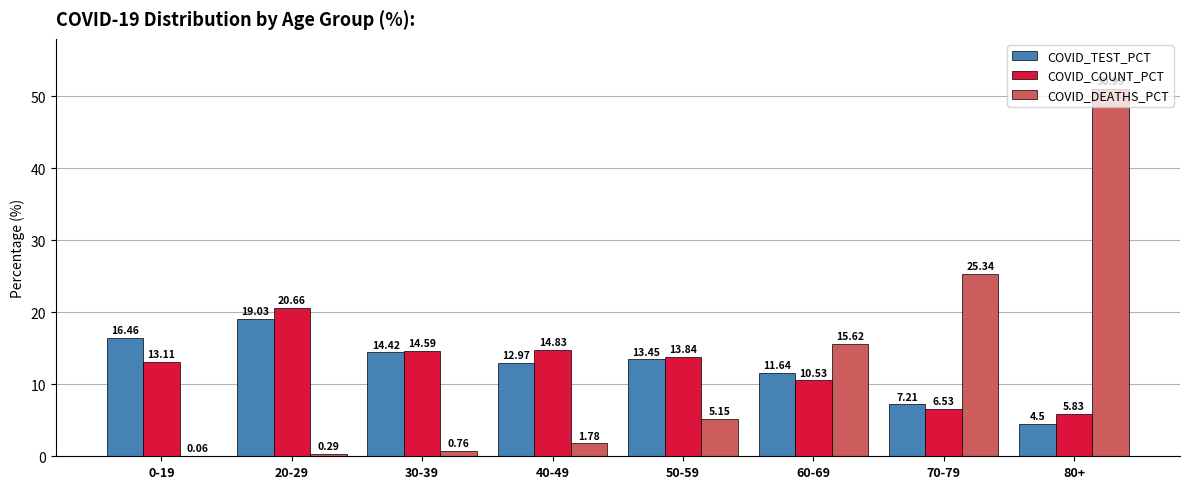

Between 0-19 and 20-29, which series saw the biggest shift?

COVID_COUNT_PCT